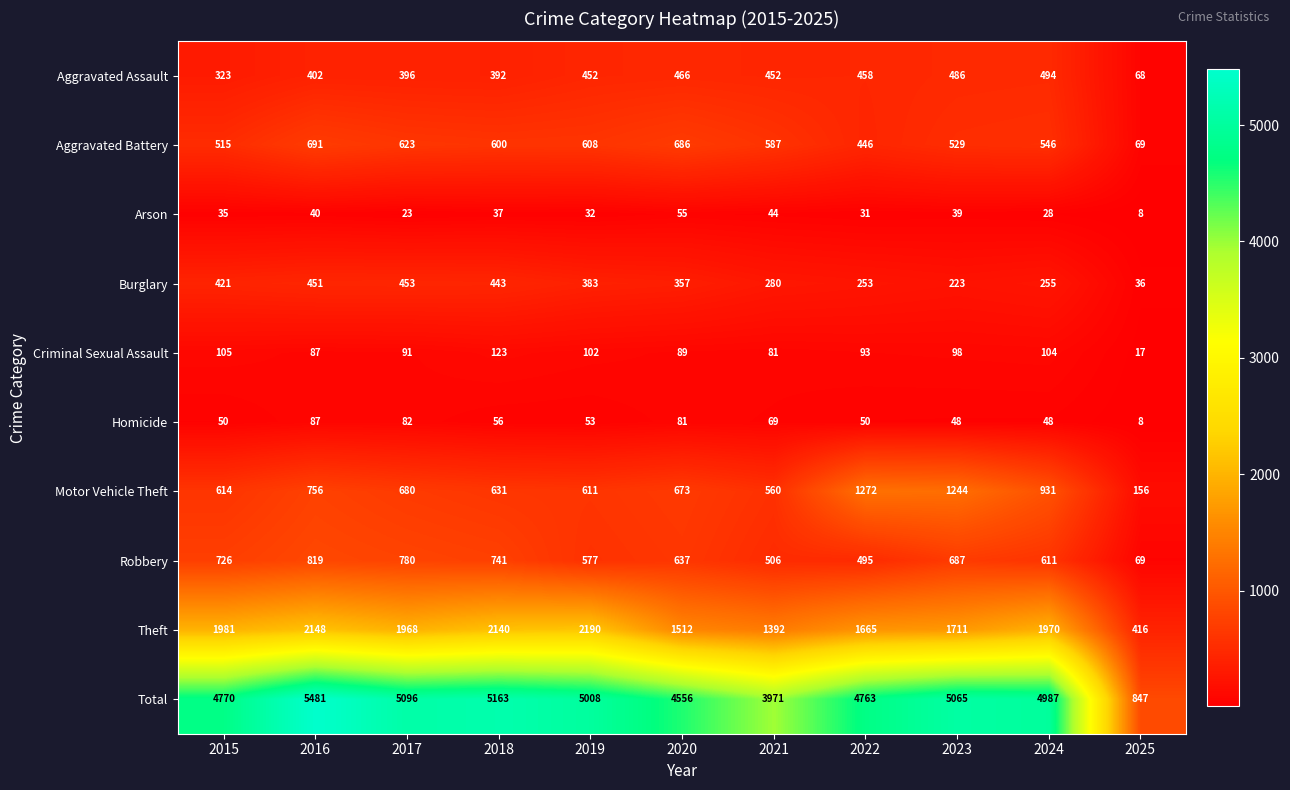

How many categories are shown in the chart?

11